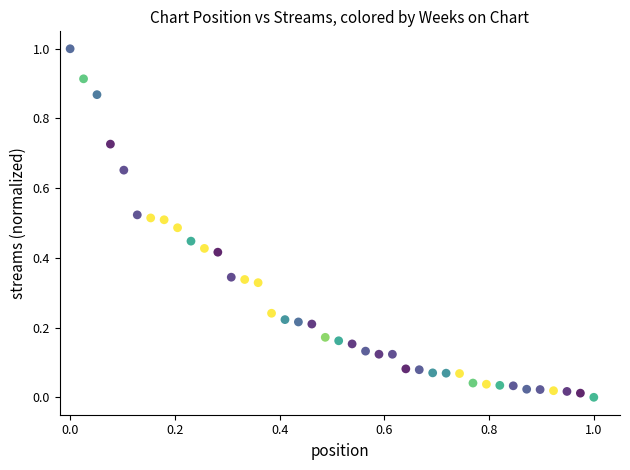

What is the range of X values (max minus min)?

1.0